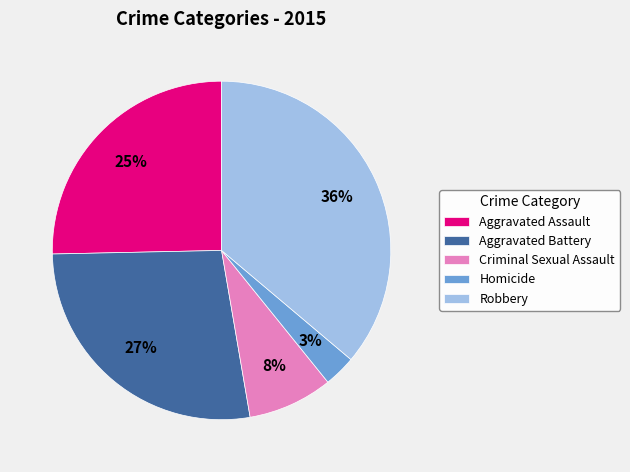

What percentage is the Homicide slice, to the nearest percent?

3%